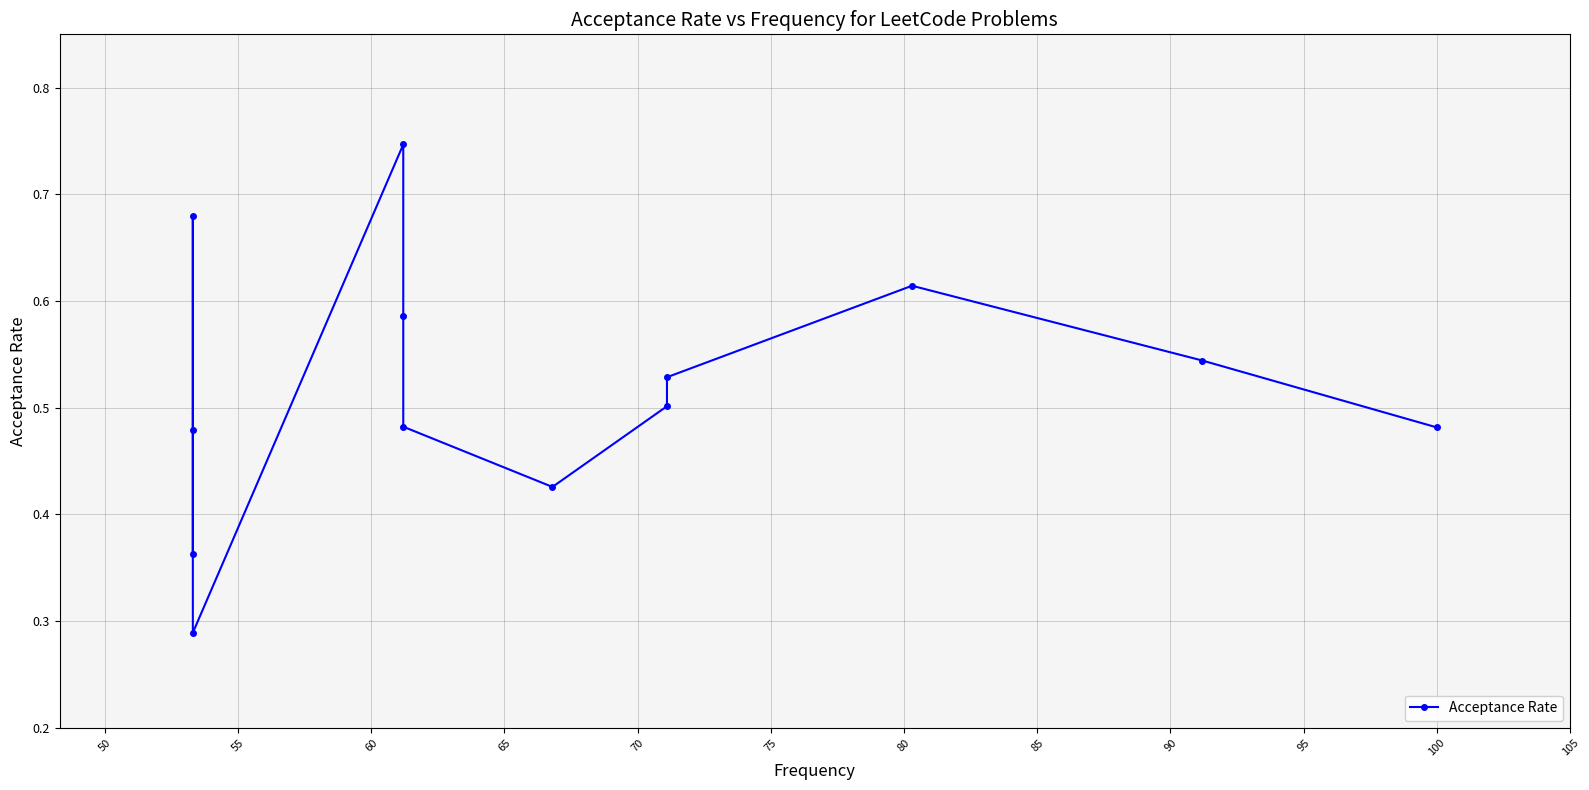

How many lines are shown in the chart?

1